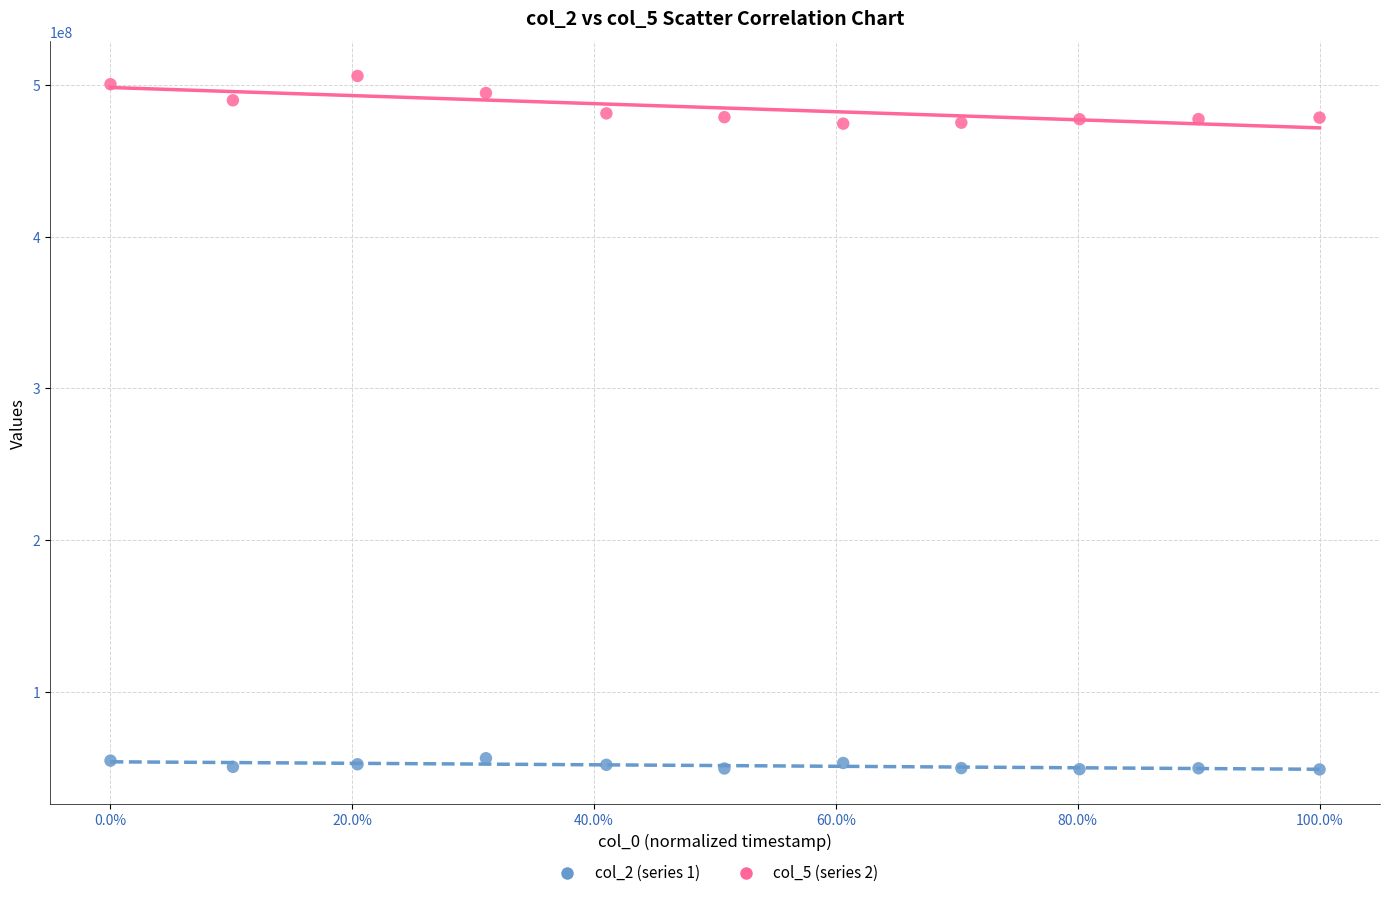

Across all data points, what is the range of Y values (max minus min)?

457107543